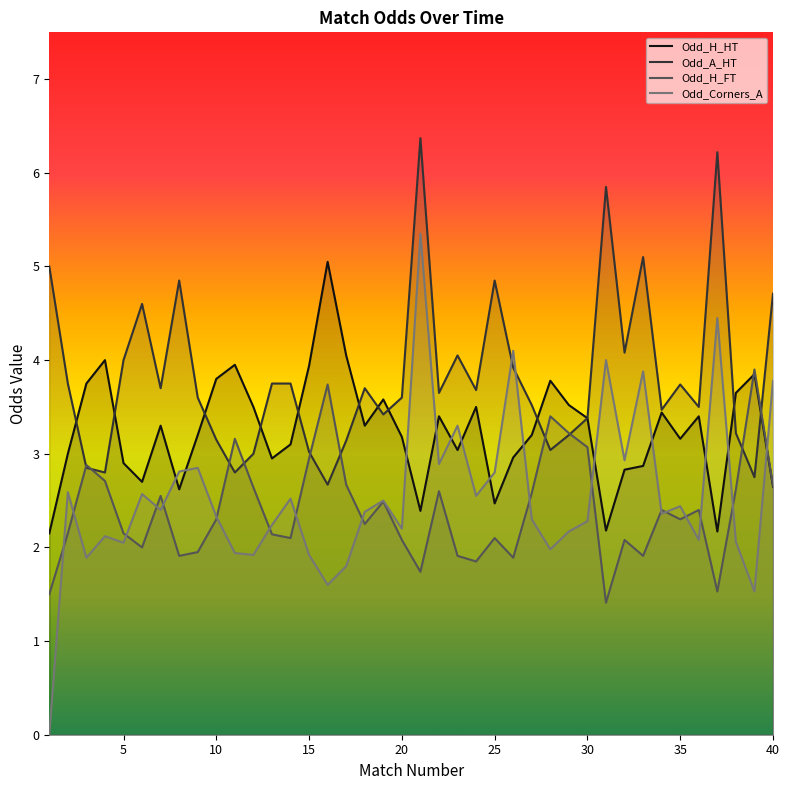

True or false: Odd_H_FT has a value of 2.1 at 20.

True